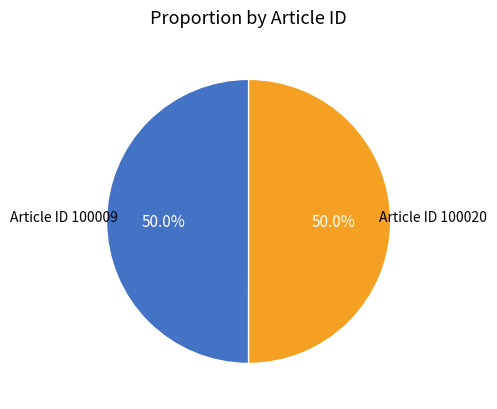

True or false: Article ID 100020 accounts for 44% of the total.

False